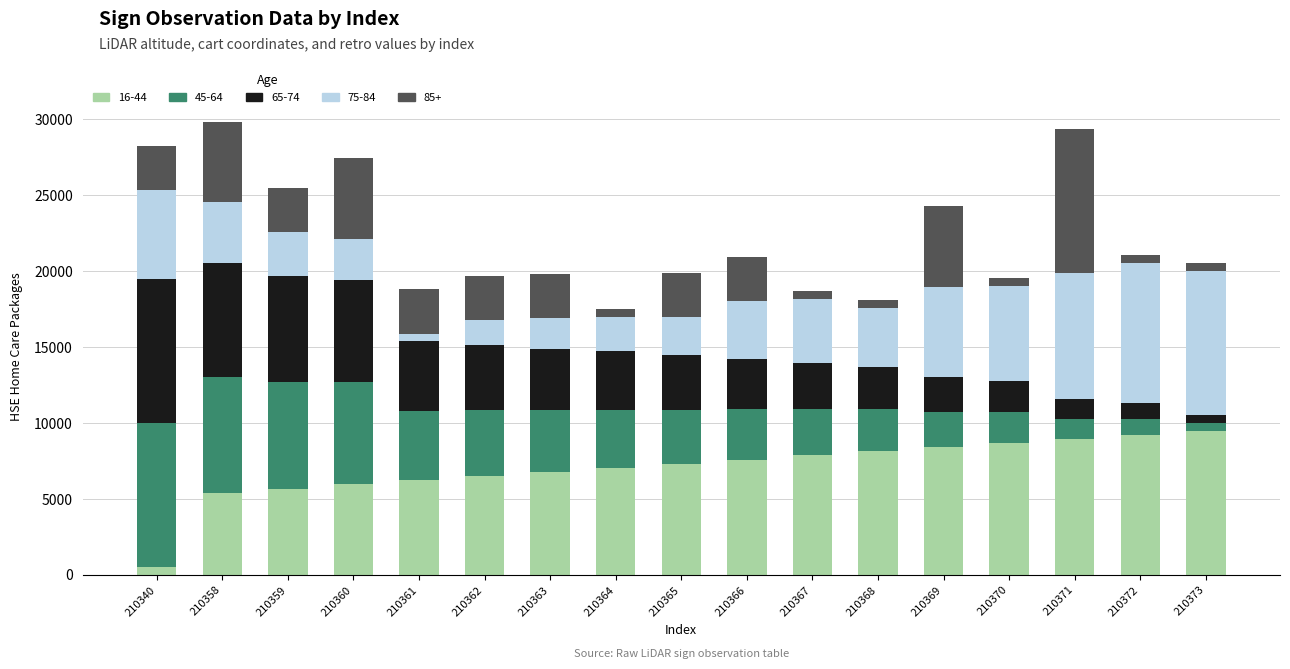

The value of 16-44 at 210373 is 14780.4. True or false?

False